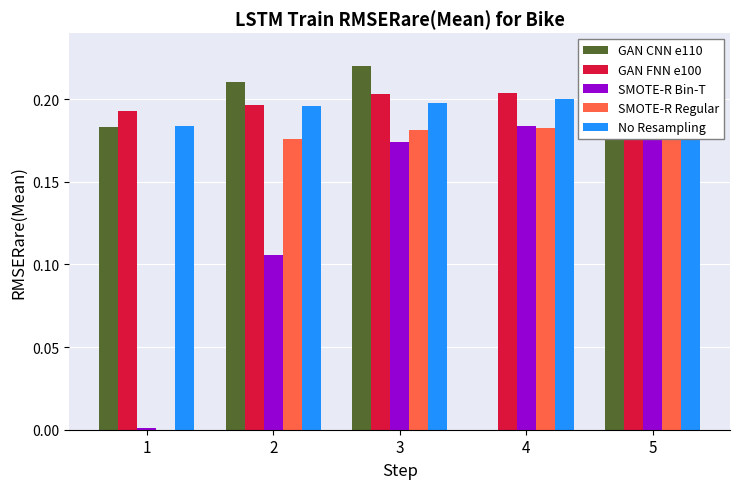

Reading left to right, transcribe all the data shown in this chart.

GAN CNN e110: 1=0.2	2=0.2	3=0.2	4=0.0	5=0.2
GAN FNN e100: 1=0.2	2=0.2	3=0.2	4=0.2	5=0.2
SMOTE-R Bin-T: 1=0.0	2=0.1	3=0.2	4=0.2	5=0.2
SMOTE-R Regular: 1=0.0	2=0.2	3=0.2	4=0.2	5=0.2
No Resampling: 1=0.2	2=0.2	3=0.2	4=0.2	5=0.2